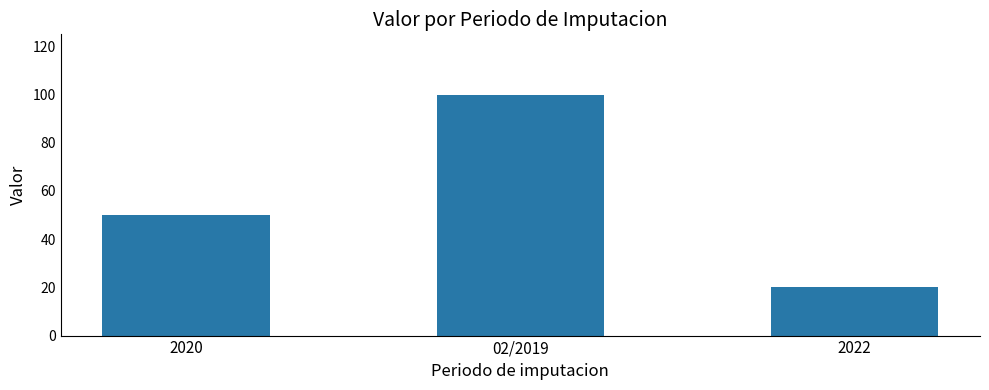

What is the greatest value displayed?

100